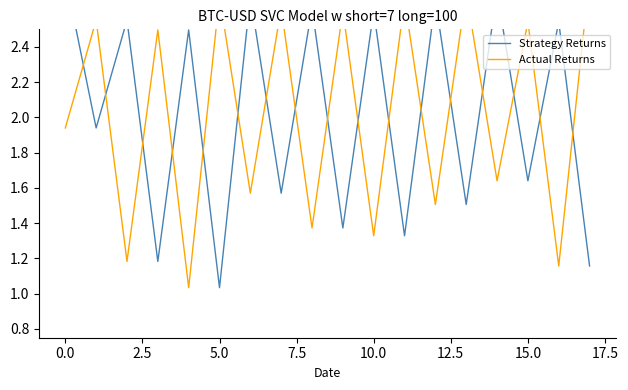

What is the greatest value displayed?

2.8